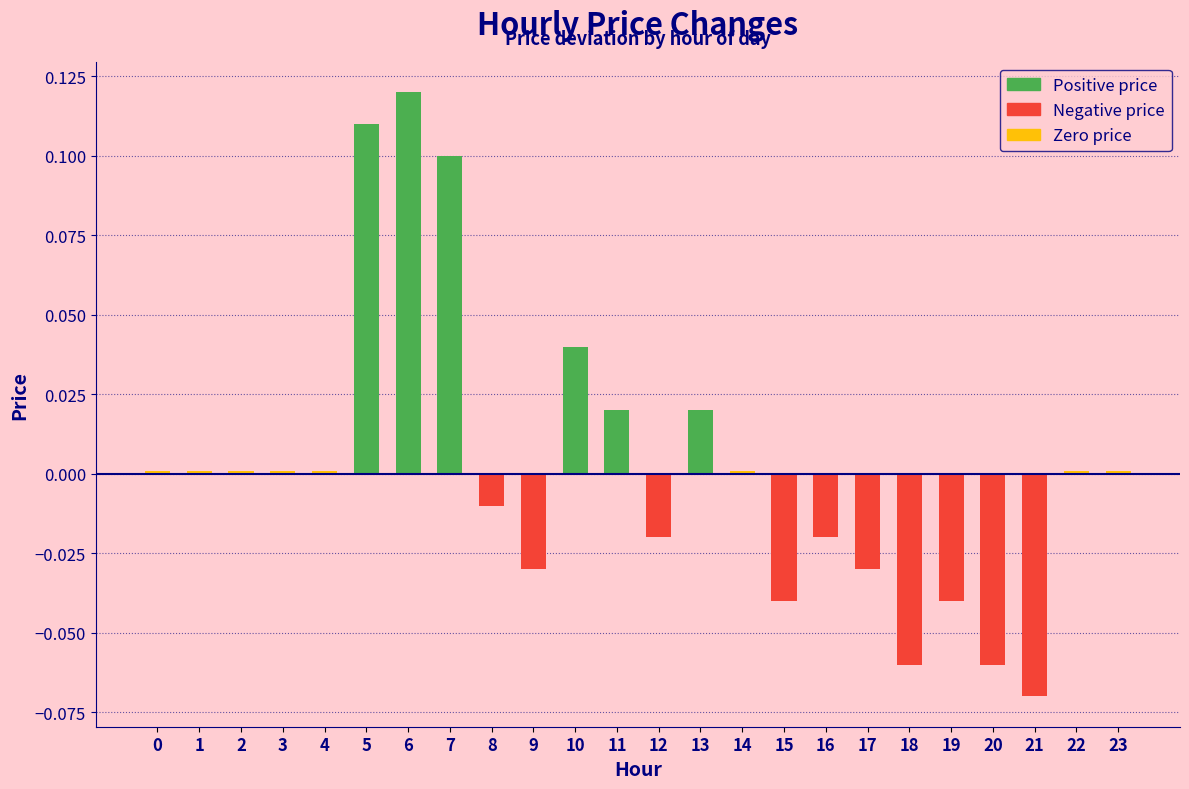

Which label corresponds to the largest value in the chart?

6